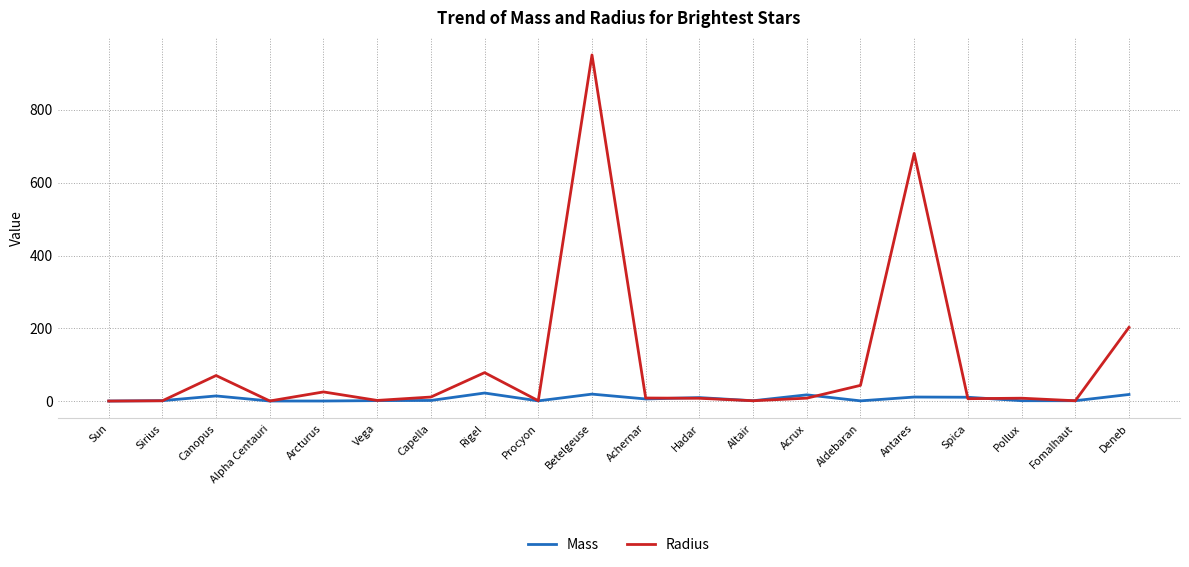

Between Rigel and Pollux, which series saw the biggest shift?

Radius